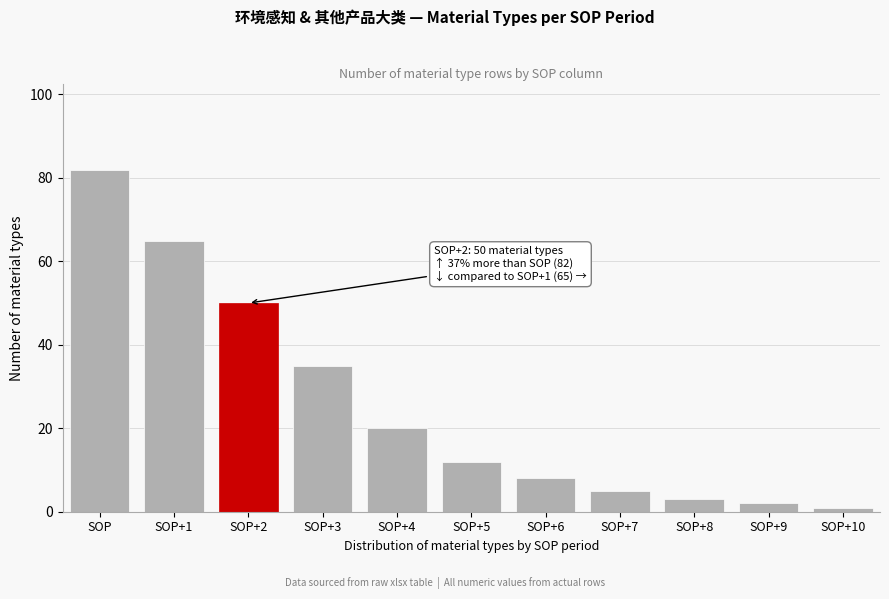

Reading left to right, list all the values displayed in this chart.

SOP=82	SOP+1=65	SOP+2=50	SOP+3=35	SOP+4=20	SOP+5=12	SOP+6=8	SOP+7=5	SOP+8=3	SOP+9=2	SOP+10=1